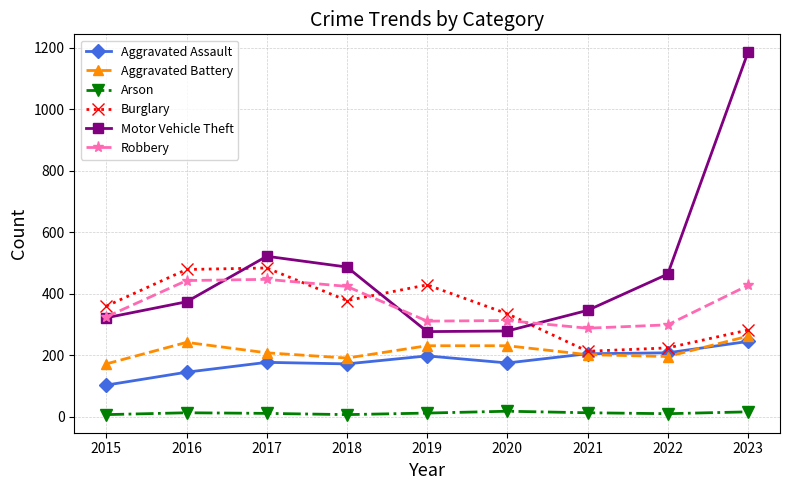

What is the maximum value for Aggravated Assault?

245